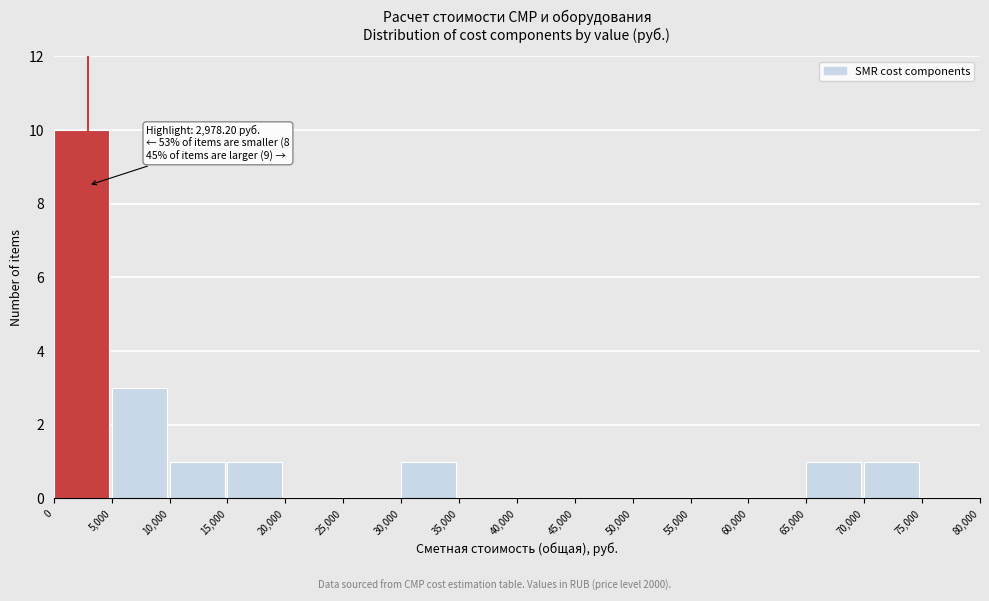

Which range on the x-axis has the tallest bar?

0 to 5,000